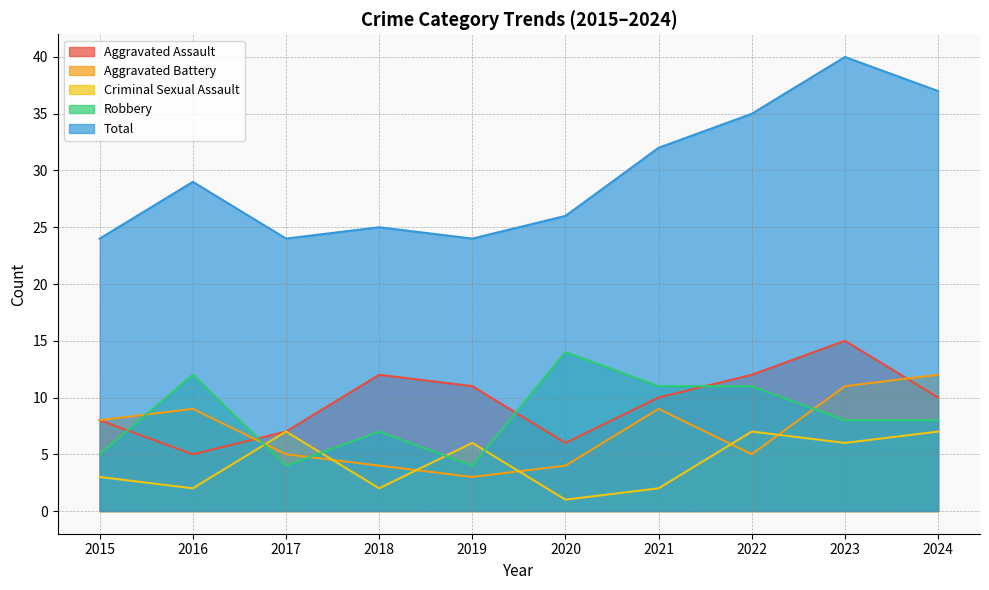

How many times do Robbery and Aggravated Battery cross each other?

4